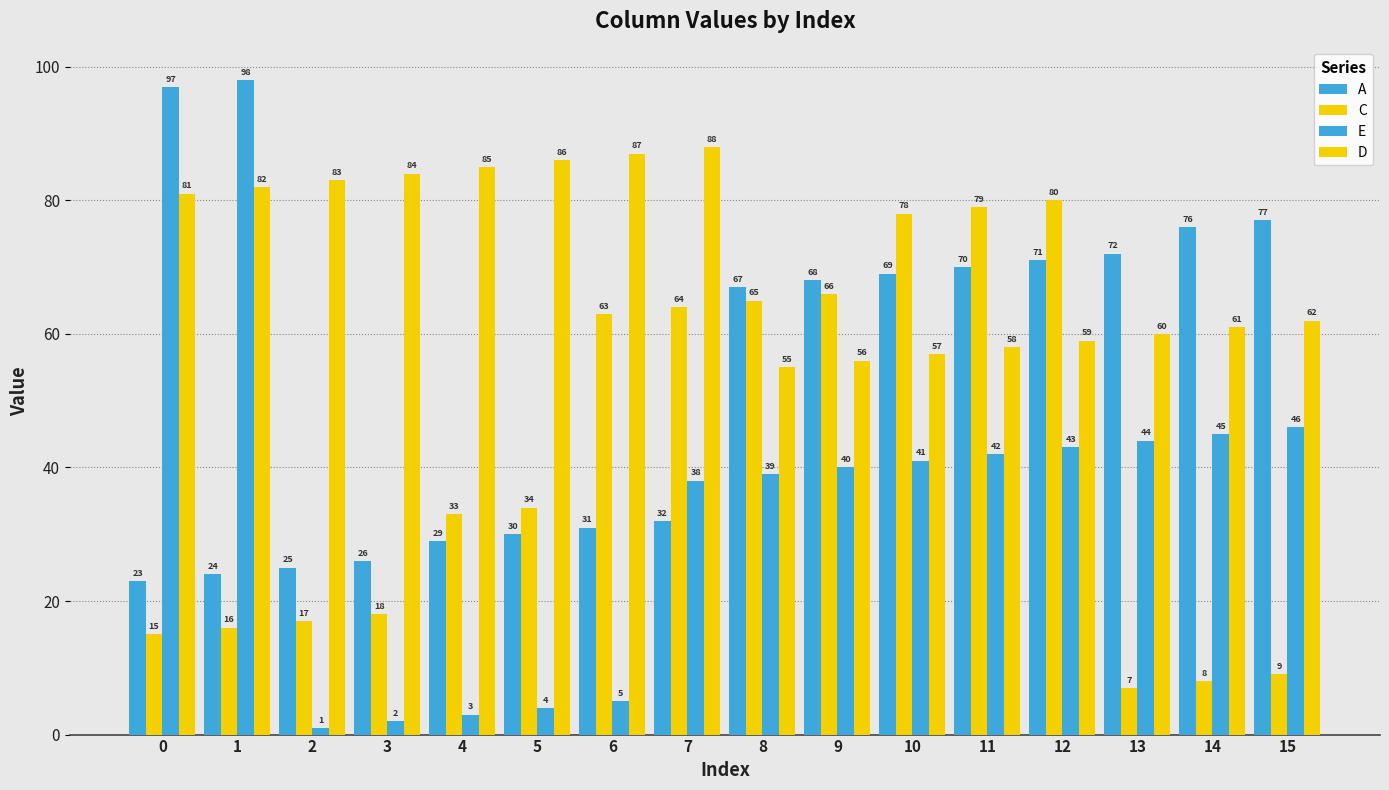

How many groups of bars are there?

16